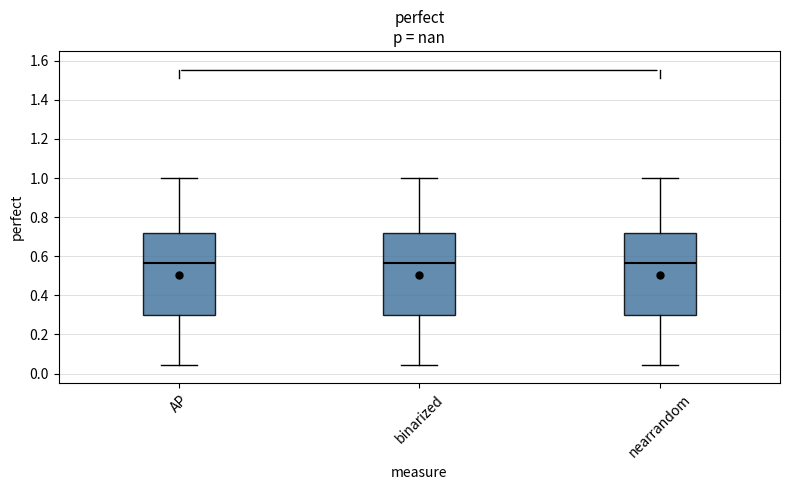

Where does the median line of the box for AP sit on the y-axis? The values are not printed on the chart, so give them approximately, as read against the axis.

0.56